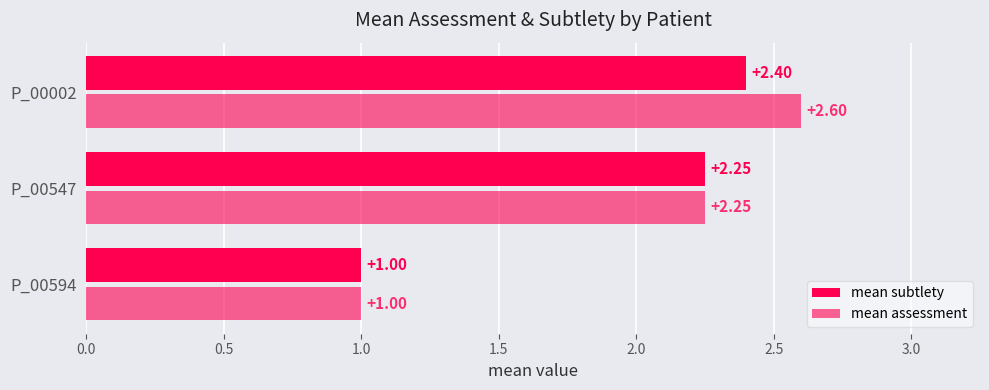

Count the number of data series in this chart.

2